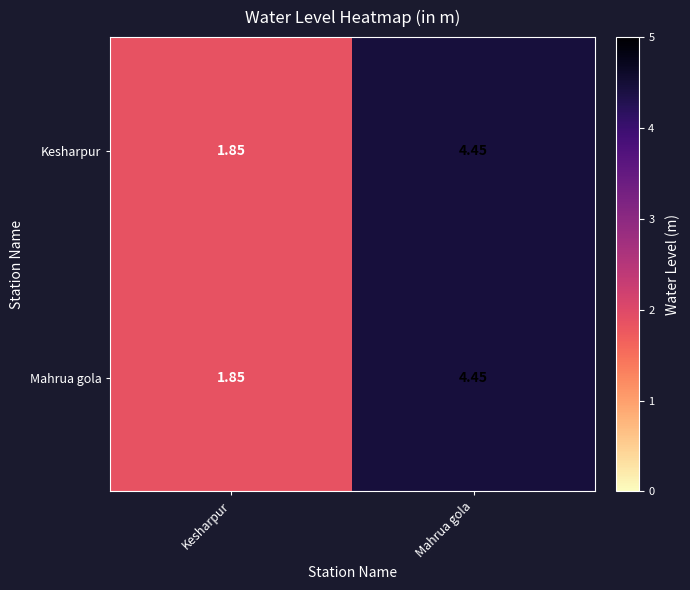

List the labels in order of Mahrua gola value, smallest first.

Kesharpur, Mahrua gola